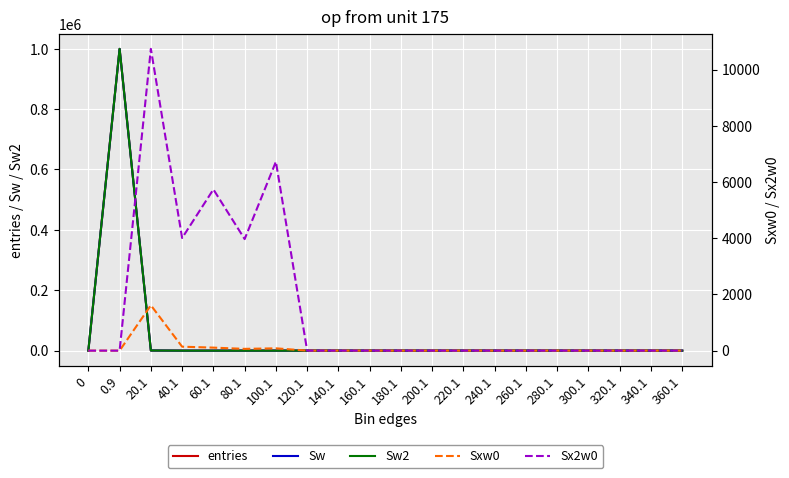

Is it true that Sw2 equals 463 at 20.1?

True